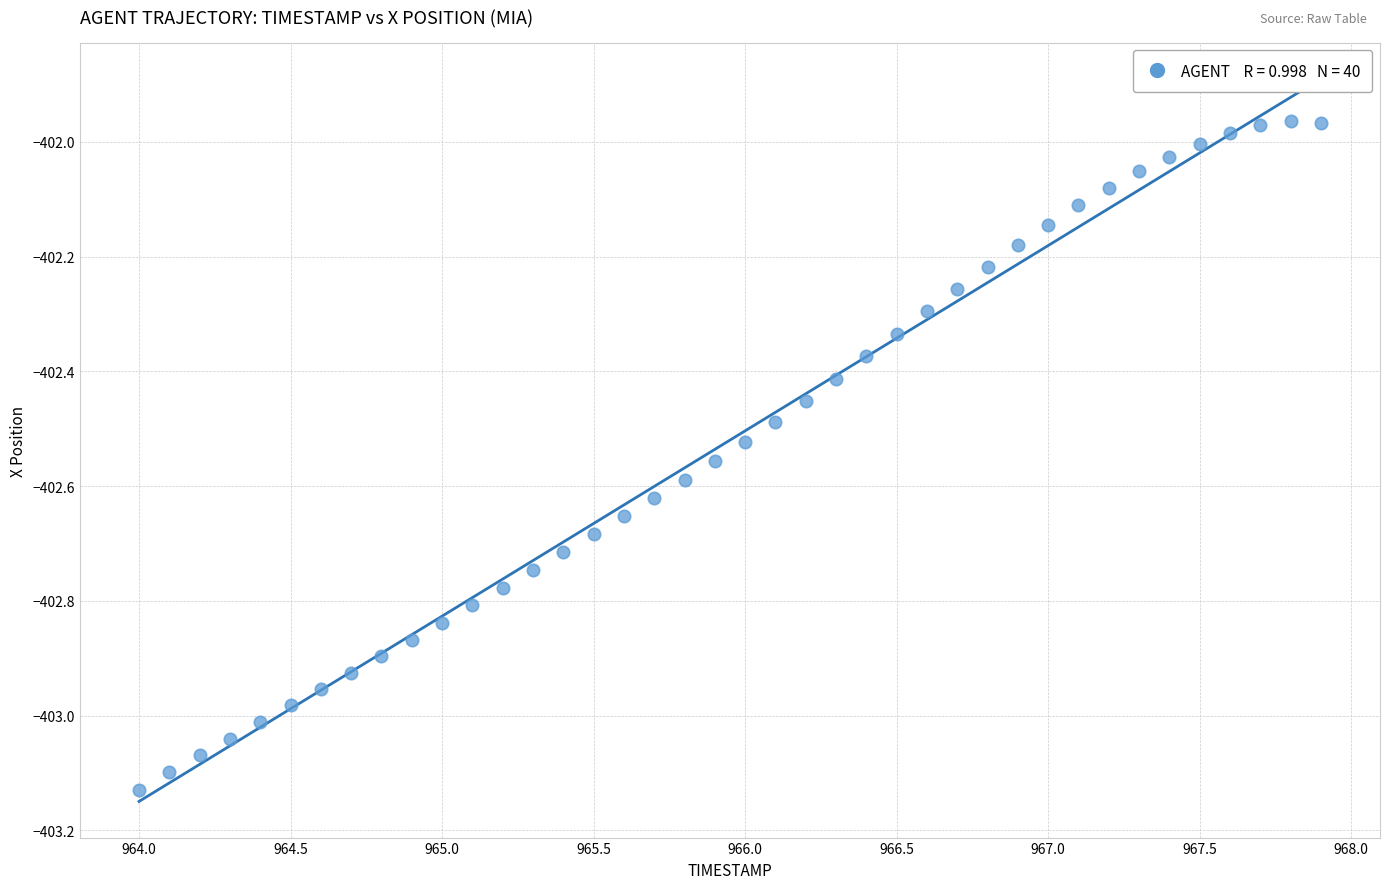

What is the range of X values (max minus min)?

3.9